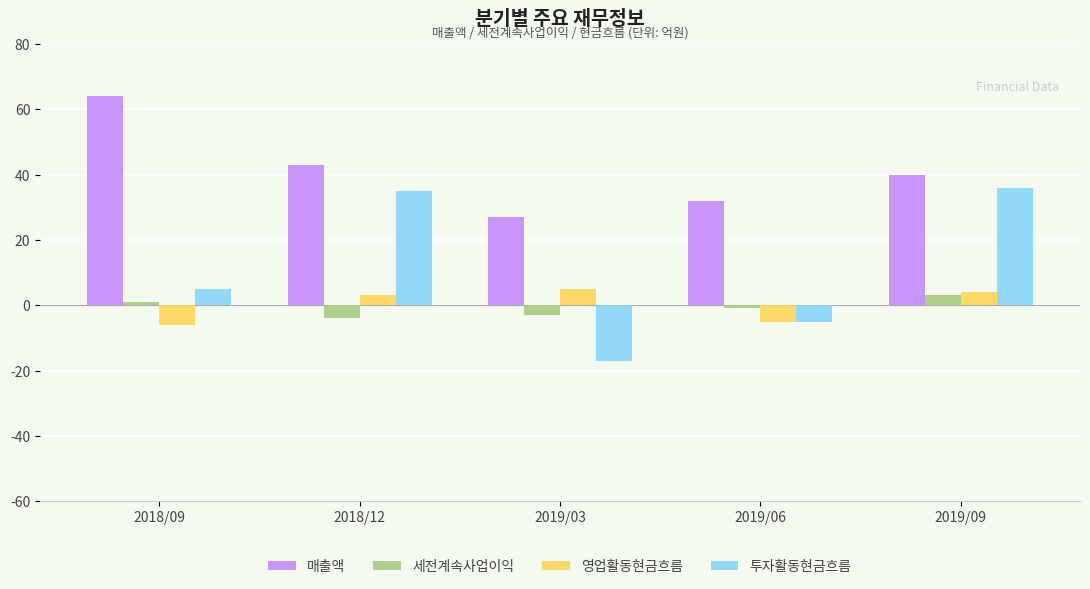

What is the greatest value displayed?

64